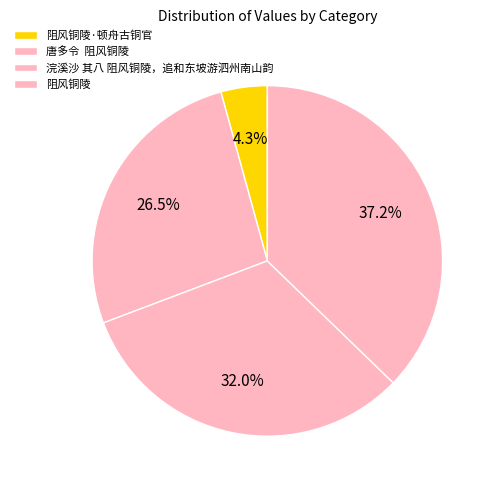

Is there any slice that represents more than half of the pie?

No